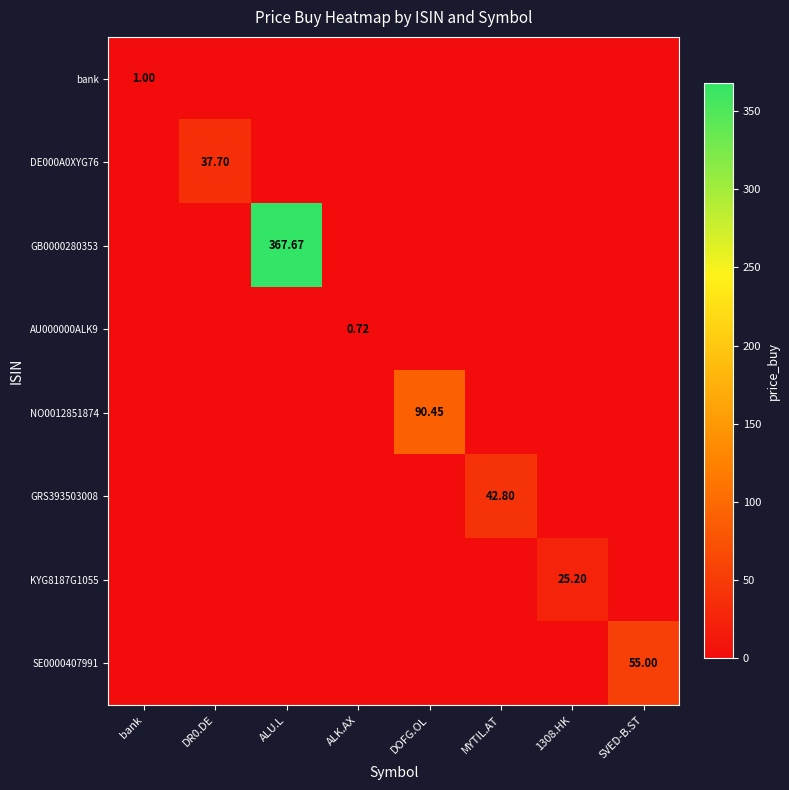

What is the average value of the DE000A0XYG76 series?

4.7